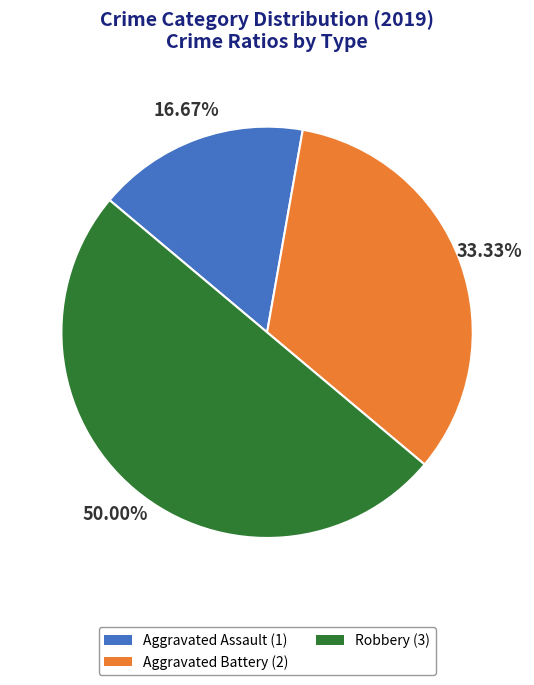

To the nearest percent, what is the difference between the largest and smallest slice percentages?

33%